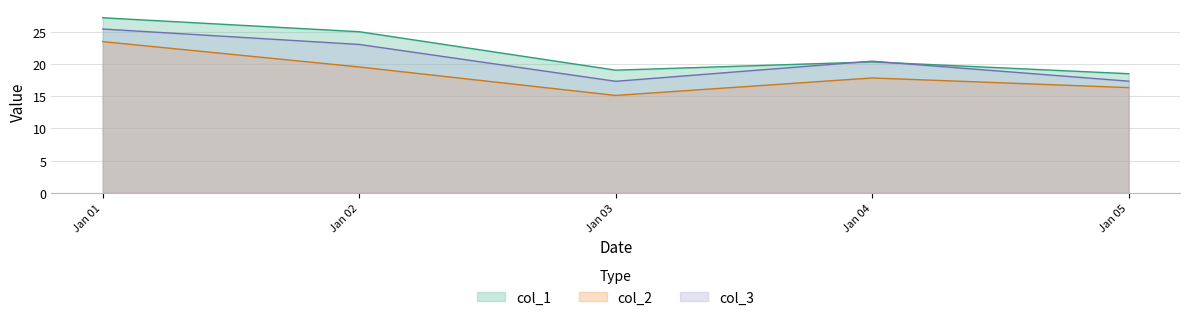

At which category is the sum across all series the highest?

Jan 01